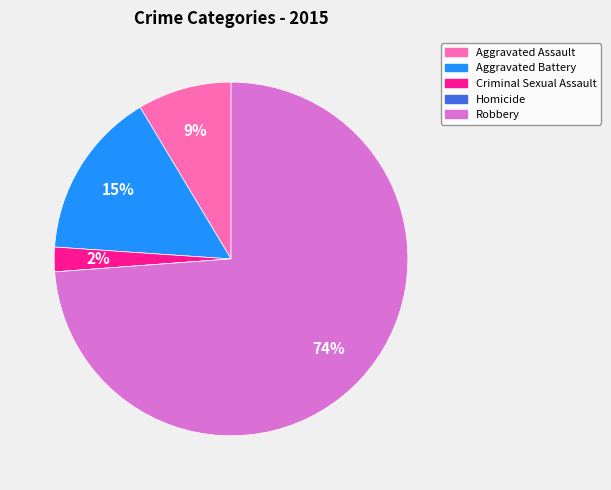

The Aggravated Battery slice represents 2% of the pie. True or false?

False